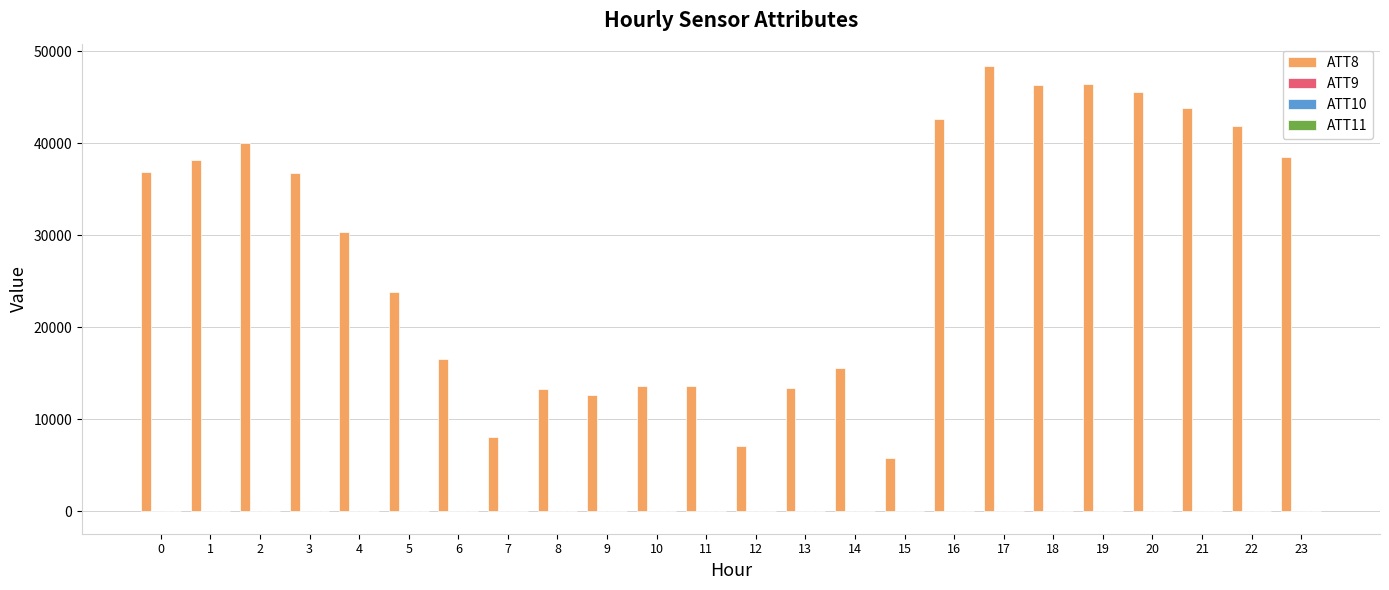

What is the maximum value shown in the chart?

48400.0